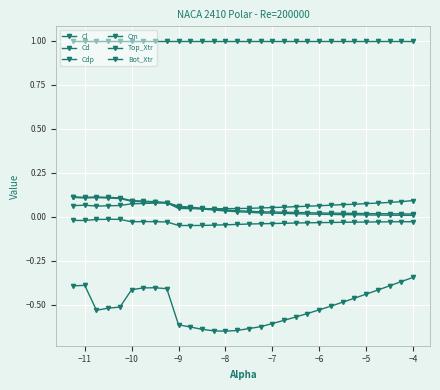

Does the chart have visible grid lines?

Yes